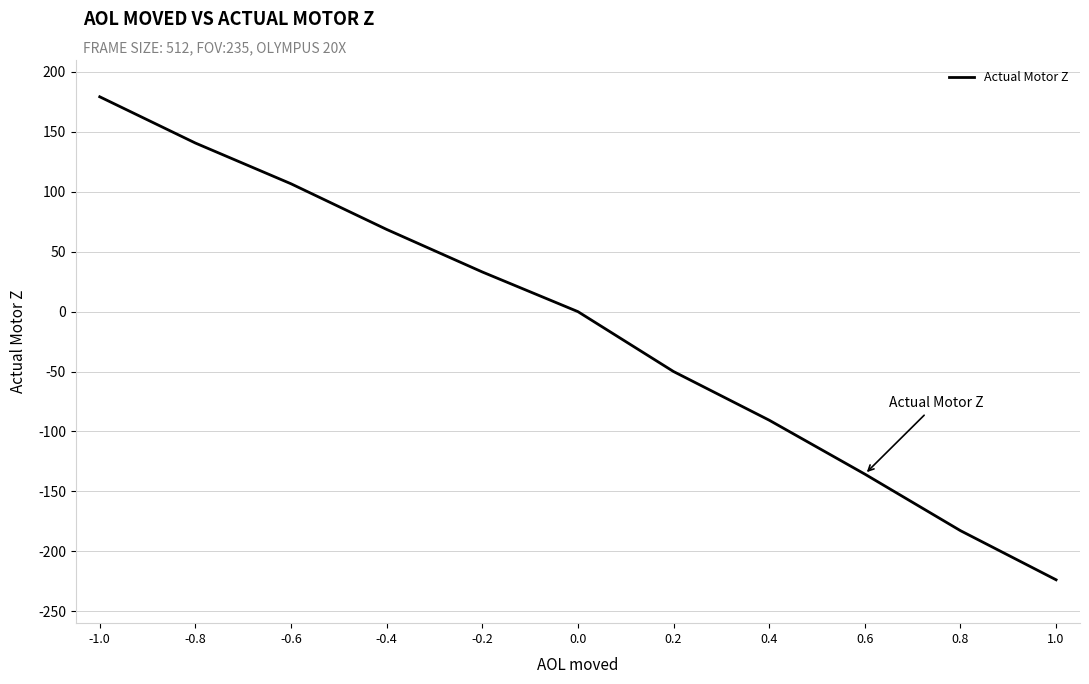

What is the minimum value shown in the chart?

-223.8